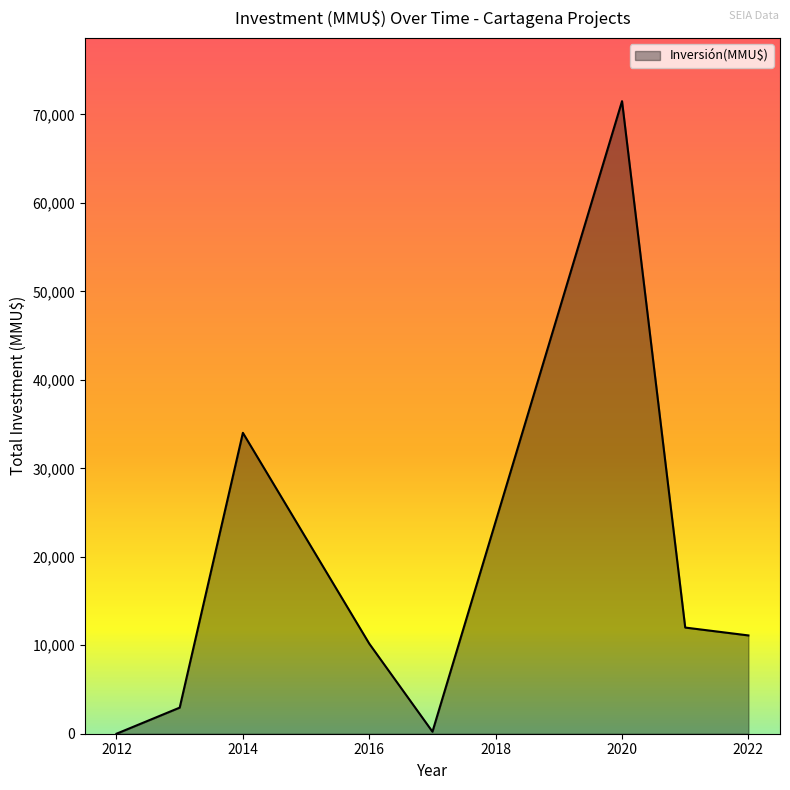

What is the greatest value displayed?

71499